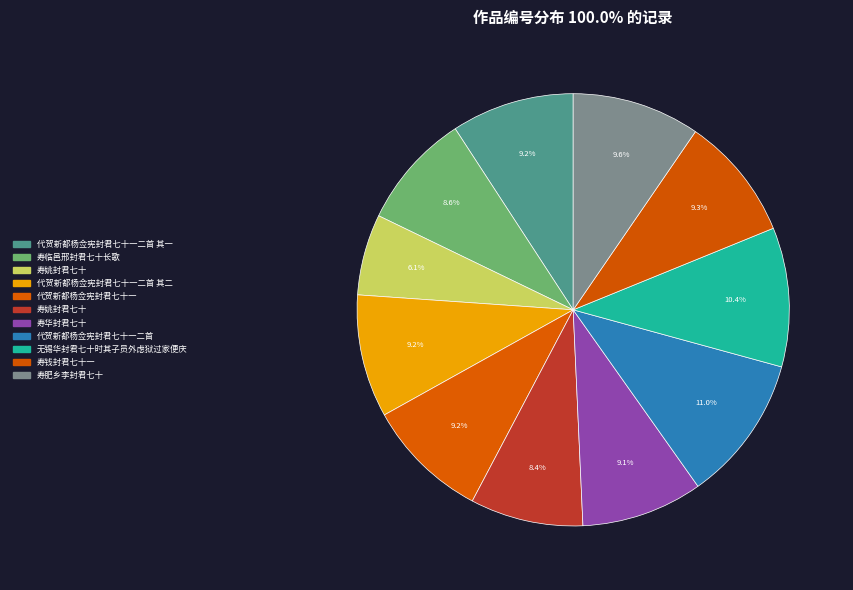

Count the number of slices in the pie.

11